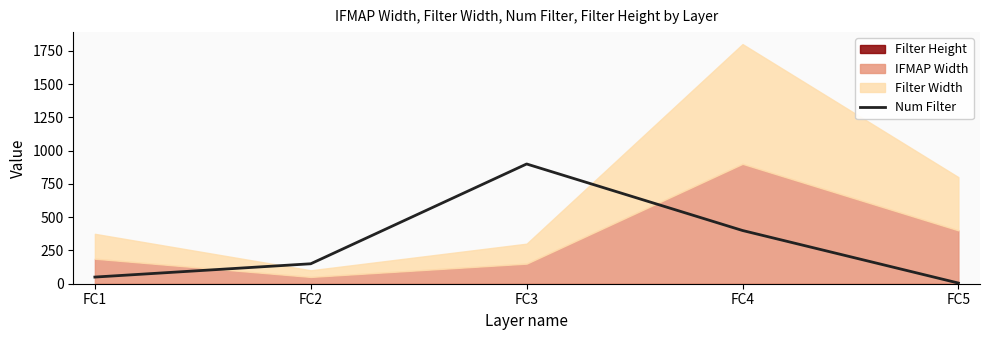

What is the average value?

301